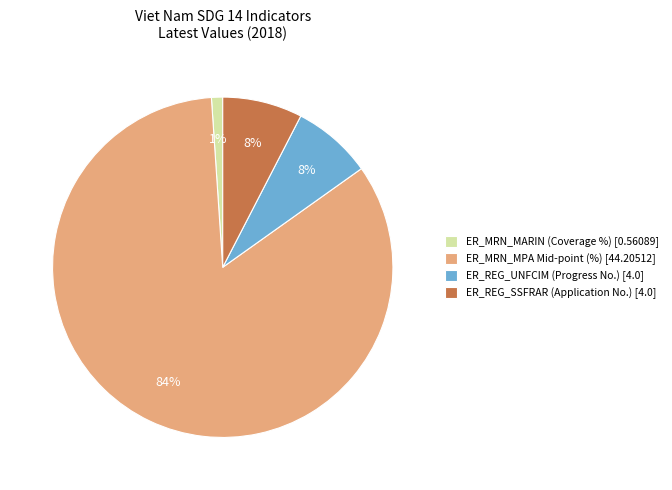

True or false: ER_REG_UNFCIM (Progress No.) [4.0] accounts for 8% of the total.

True